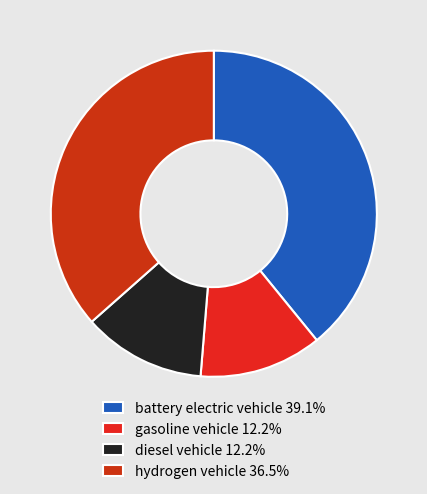

Which category has the smallest portion of the pie?

gasoline vehicle